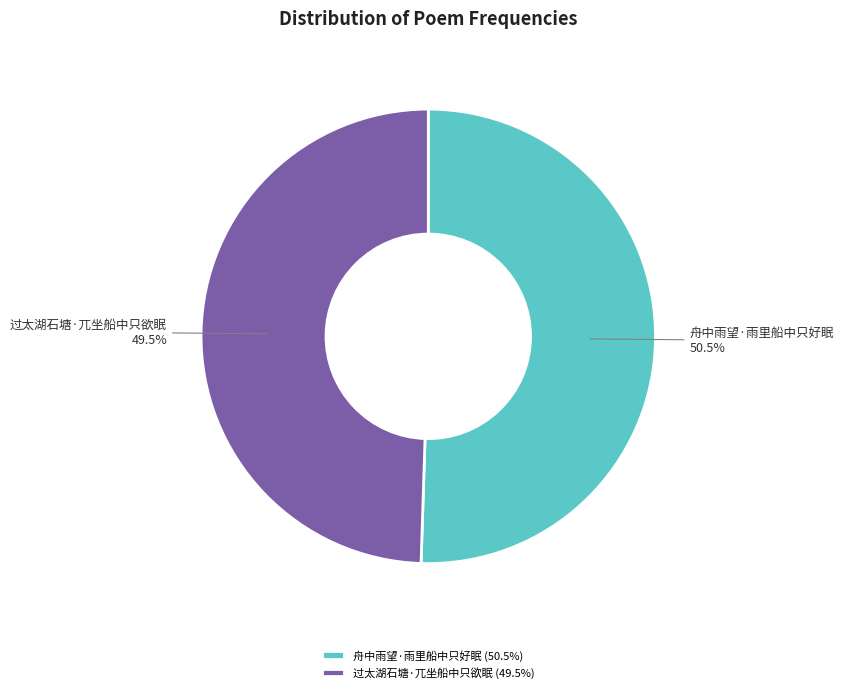

Is there a majority slice in this chart?

Yes